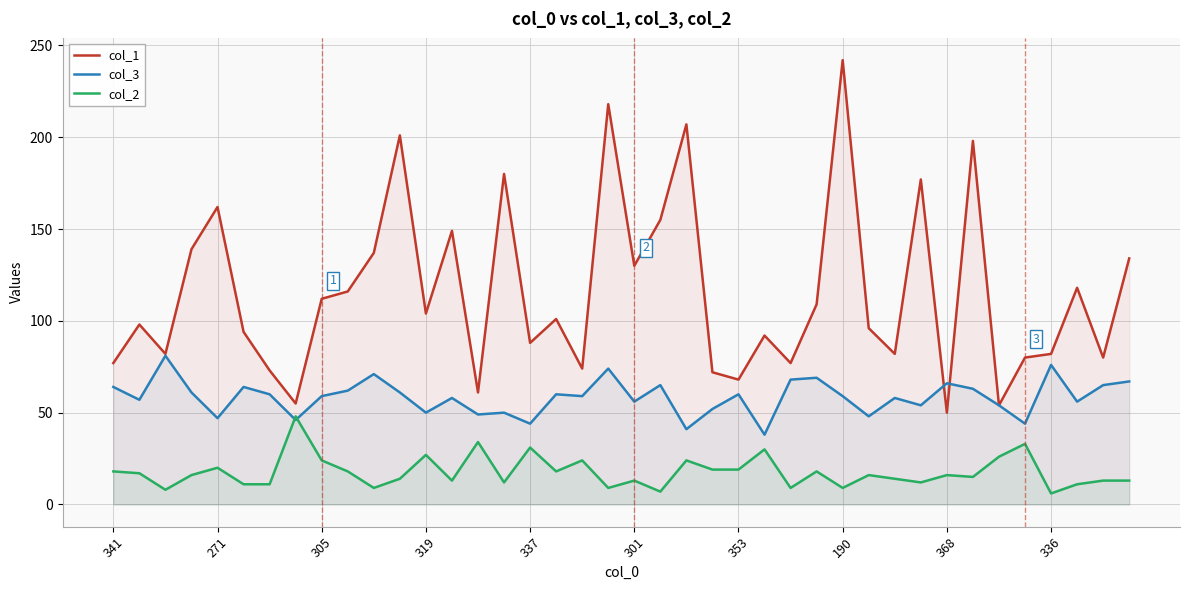

At which category is the sum across all series the highest?

190